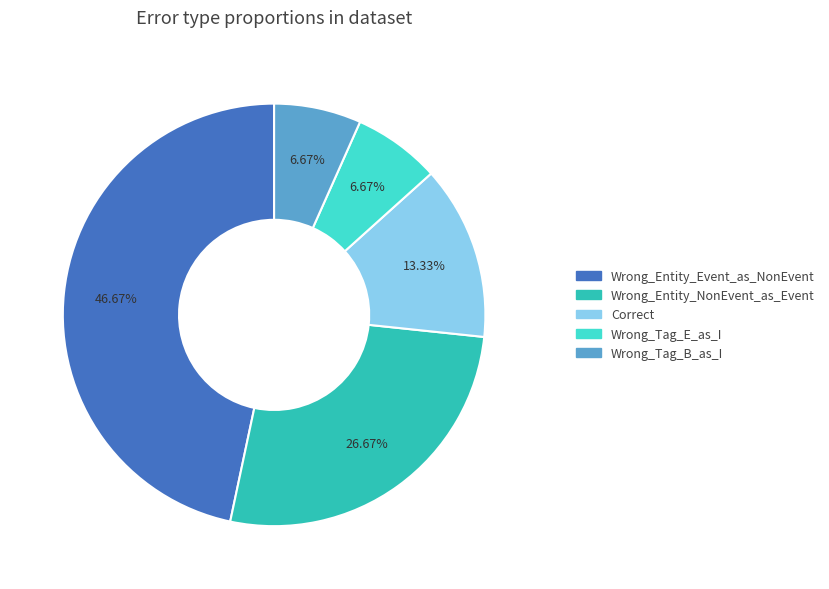

The Wrong_Tag_E_as_I slice represents 1% of the pie. True or false?

False